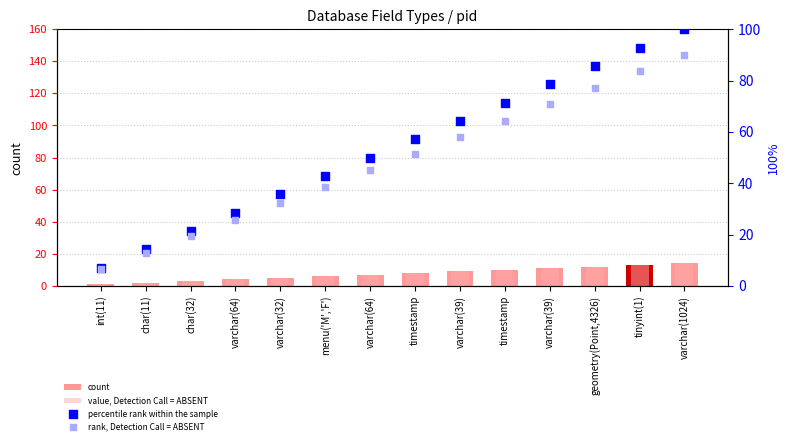

Which series reaches the minimum Y coordinate?

count